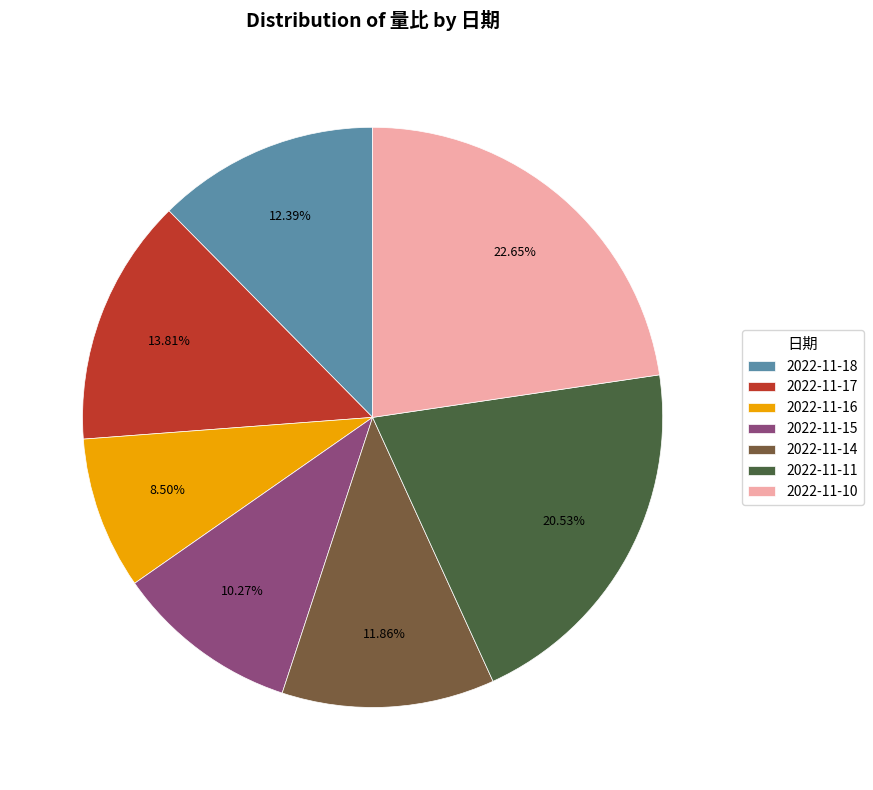

Is it true that 2022-11-15 is 1% of the pie?

False